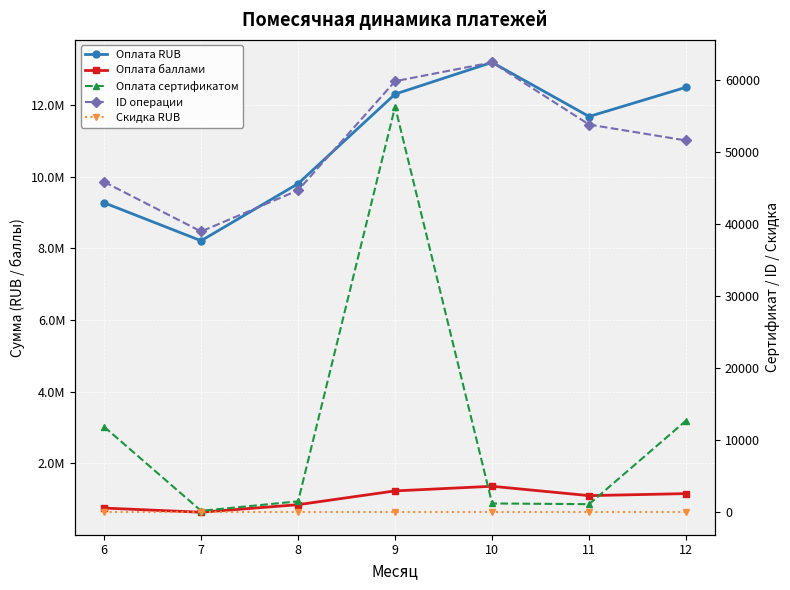

The ID операции series shows 62510.0 at 10. True or false?

True